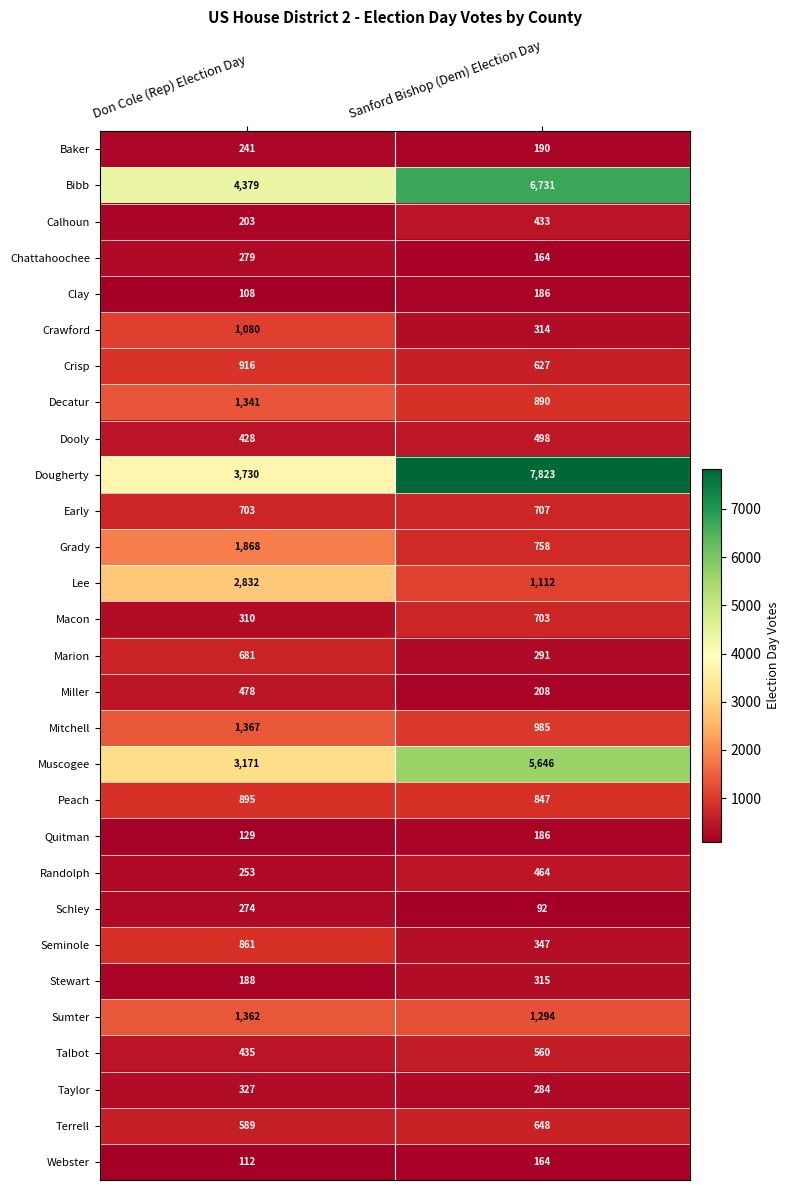

The value of Webster at Don Cole (Rep) Election Day is 112. True or false?

True